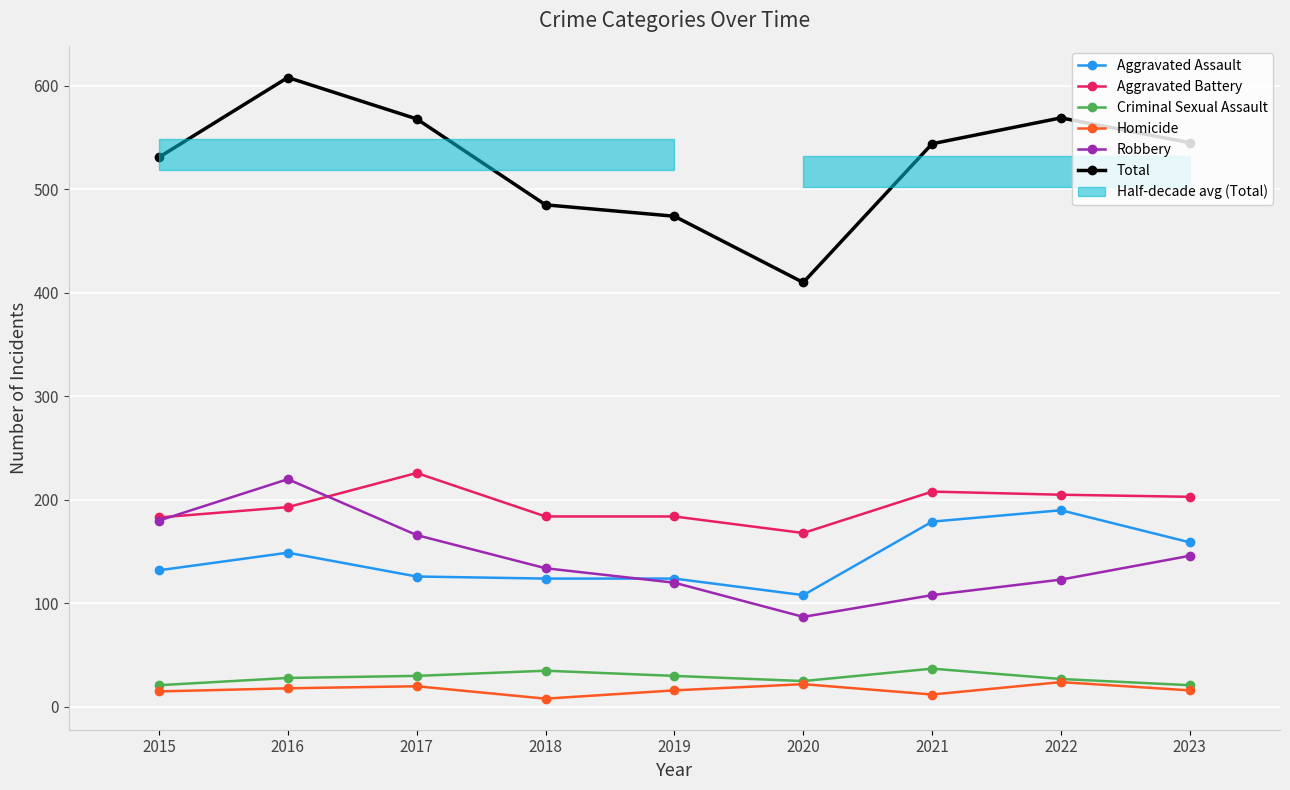

Which series has the largest range (max minus min)?

Total